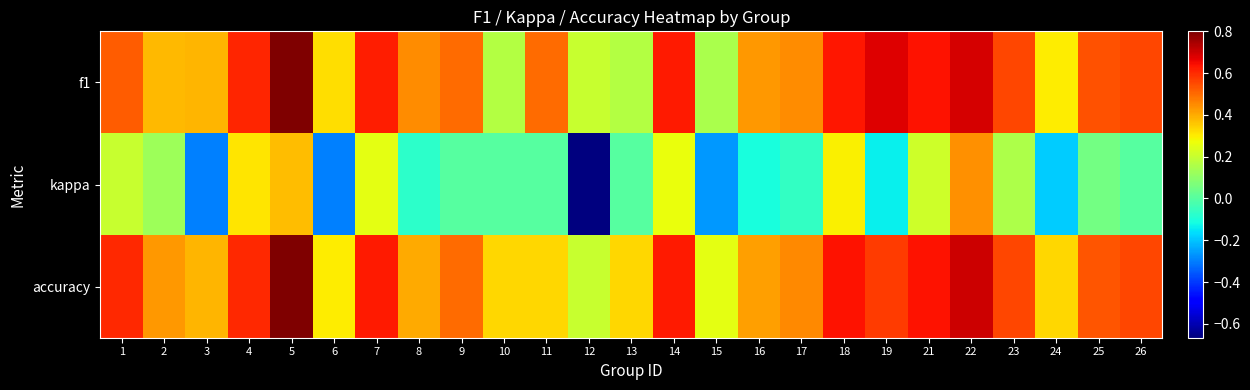

Reading right to left, transcribe all the data shown in this chart.

f1: 26=0.6	25=0.5	24=0.3	23=0.6	22=0.7	21=0.6	19=0.7	18=0.6	17=0.4	16=0.4	15=0.2	14=0.6	13=0.2	12=0.2	11=0.5	10=0.2	9=0.5	8=0.5	7=0.6	6=0.3	5=0.8	4=0.6	3=0.4	2=0.4	1=0.5
kappa: 26=0.0	25=0.1	24=-0.2	23=0.2	22=0.4	21=0.2	19=-0.1	18=0.3	17=-0.1	16=-0.1	15=-0.3	14=0.3	13=0.0	12=-0.7	11=0.0	10=0.0	9=0.0	8=-0.1	7=0.2	6=-0.3	5=0.4	4=0.3	3=-0.3	2=0.1	1=0.2
accuracy: 26=0.6	25=0.5	24=0.3	23=0.6	22=0.7	21=0.6	19=0.6	18=0.6	17=0.5	16=0.4	15=0.2	14=0.6	13=0.3	12=0.2	11=0.3	10=0.3	9=0.5	8=0.4	7=0.6	6=0.3	5=0.8	4=0.6	3=0.4	2=0.4	1=0.6